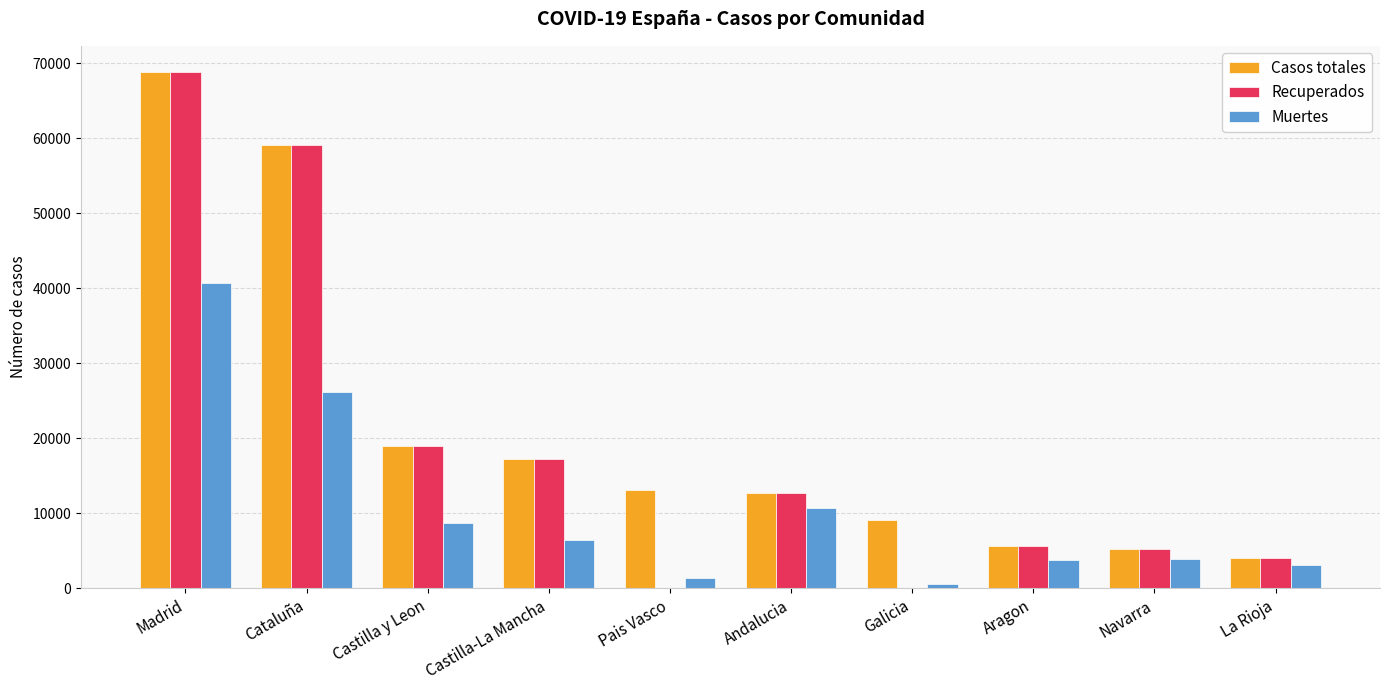

What is the maximum value shown in the chart?

68852